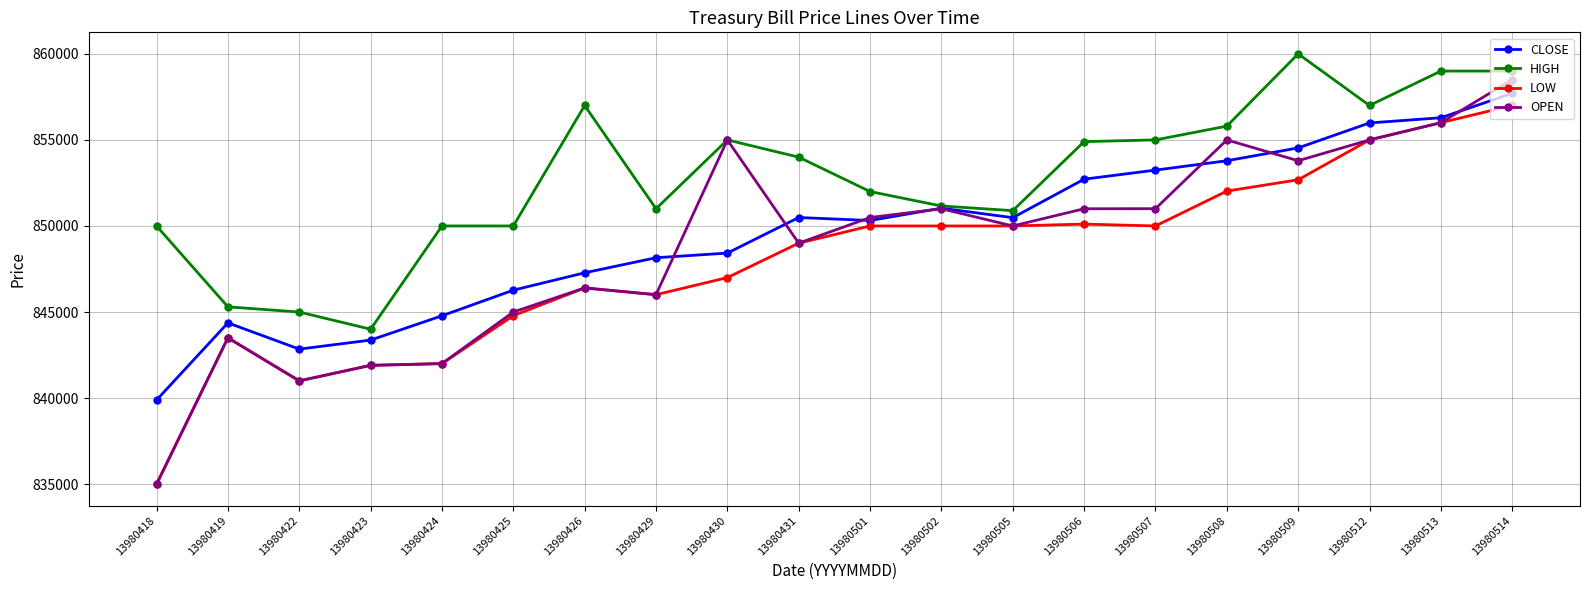

At how many categories does at least one series exceed 840122?

20